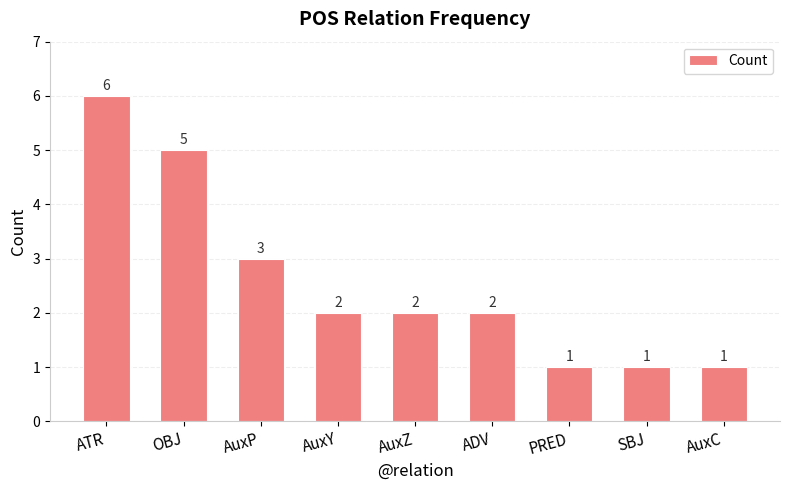

Which label corresponds to the largest value in the chart?

ATR